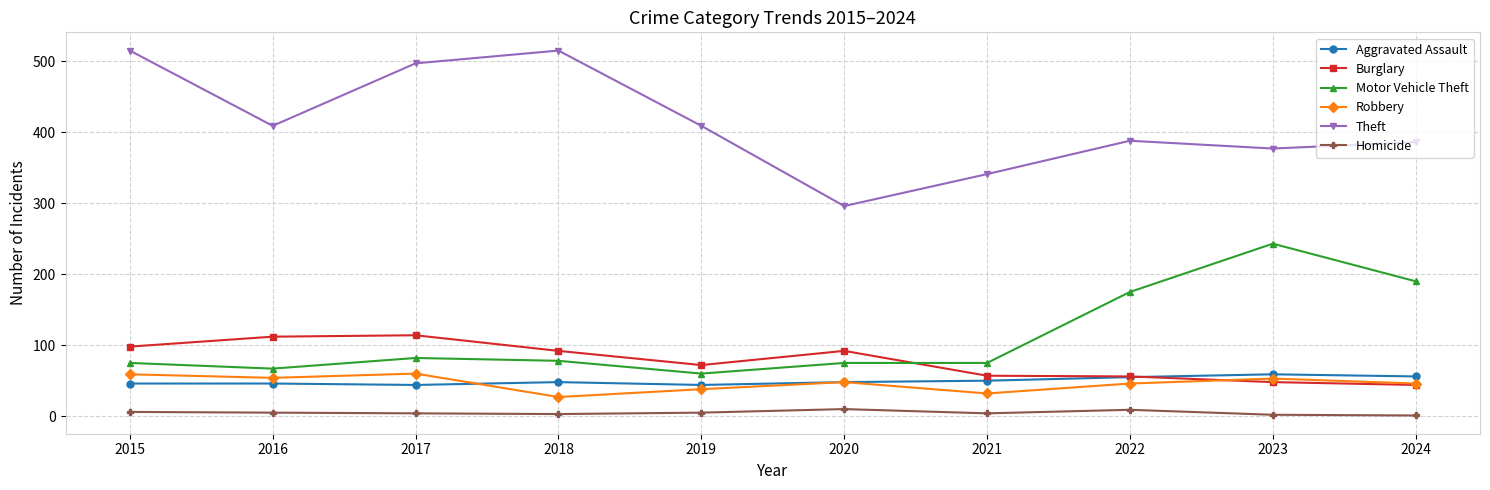

In Theft, how many points are lower than both neighbors (excluding endpoints)?

3